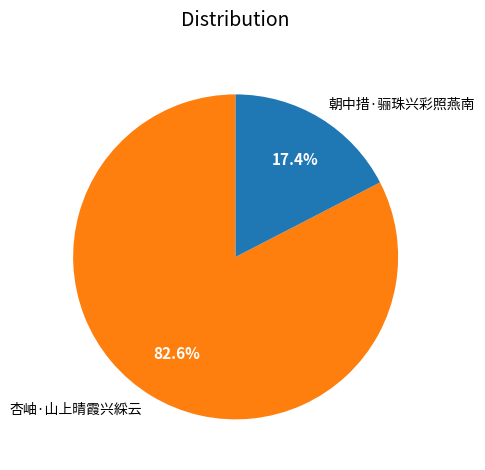

Which slice is the smallest?

朝中措·骊珠兴彩照燕南